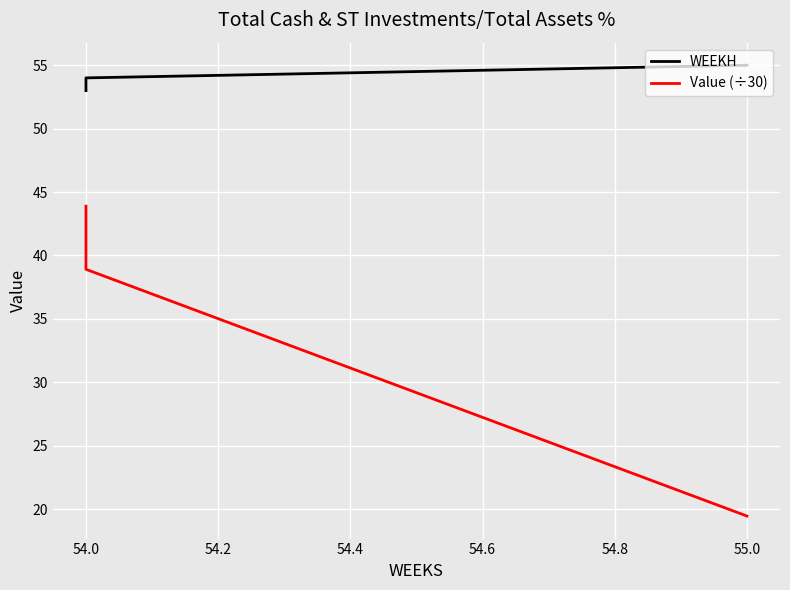

What is the lowest value of the WEEKH series?

53.0